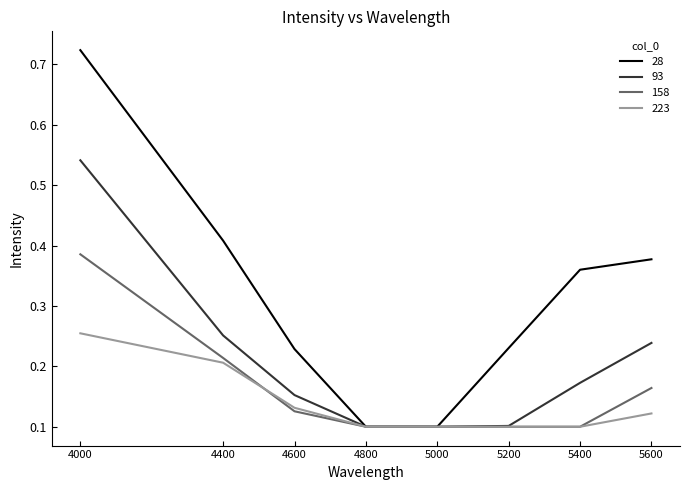

Which series has the largest range (max minus min)?

28